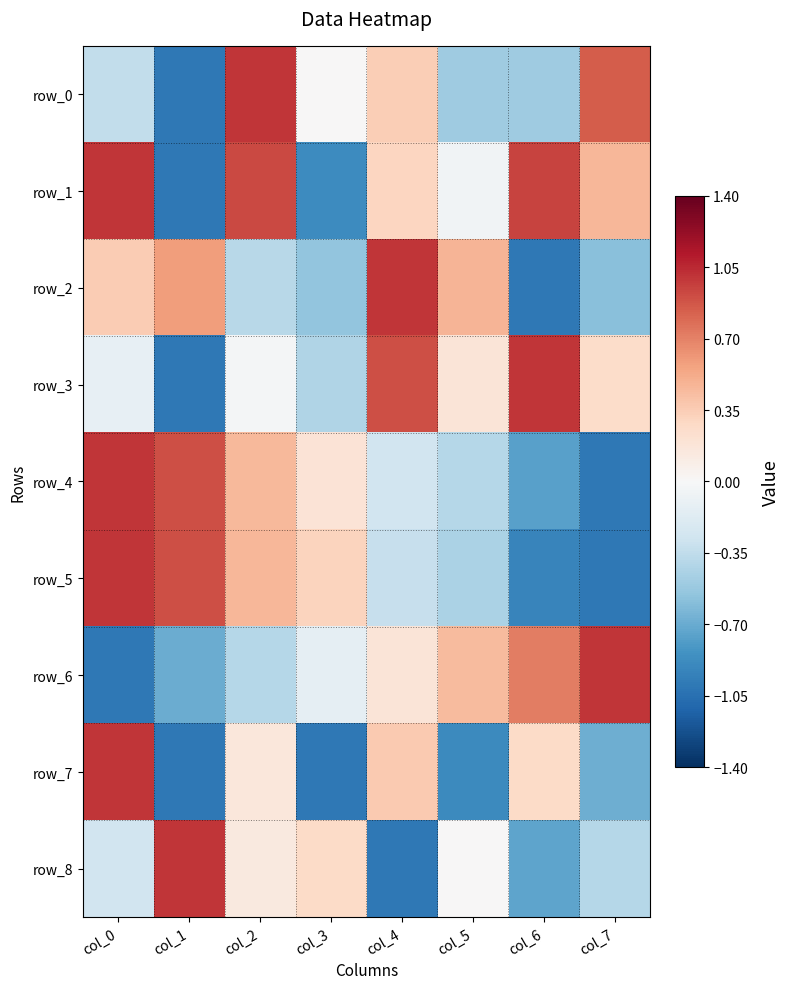

Read the row_0 value at col_7.

0.8